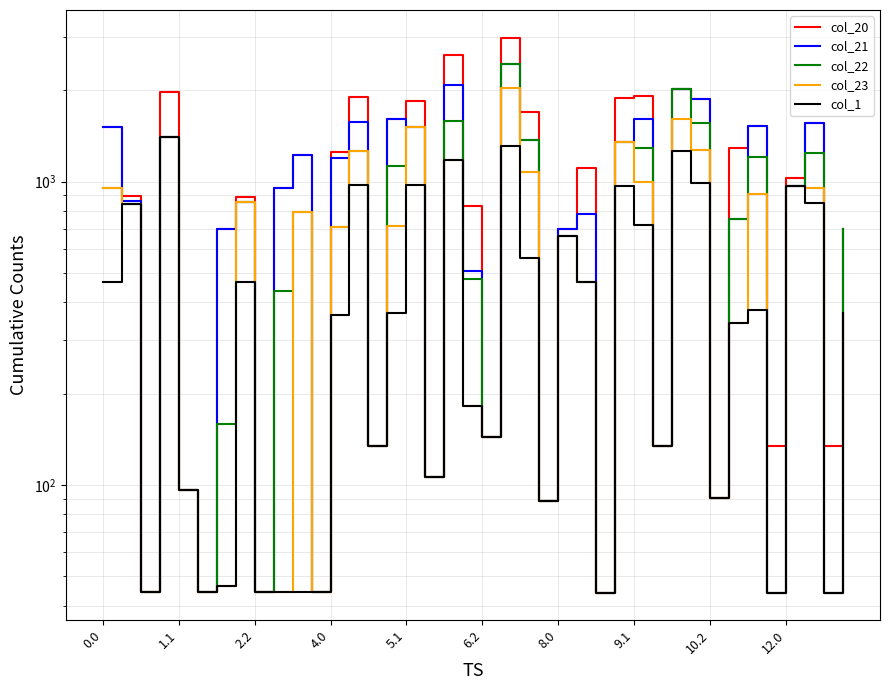

What is the smallest value displayed?

44.2